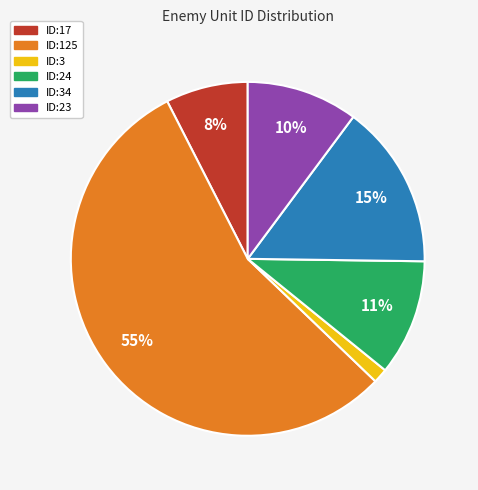

To the nearest percent, what is the average slice percentage?

17%